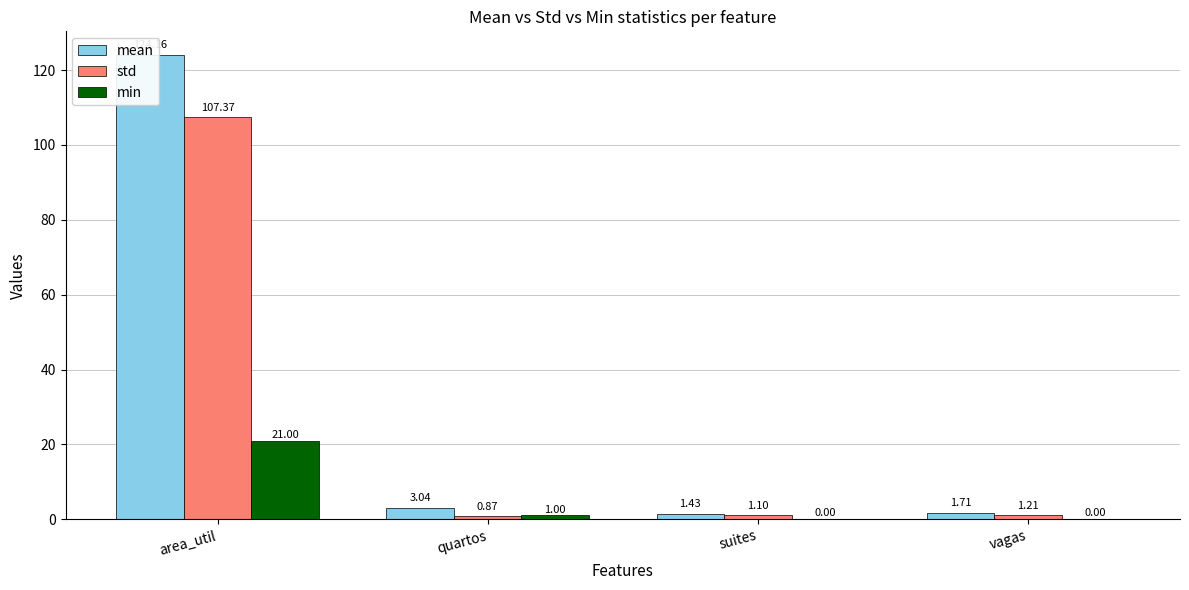

Which series has the largest range (max minus min)?

mean